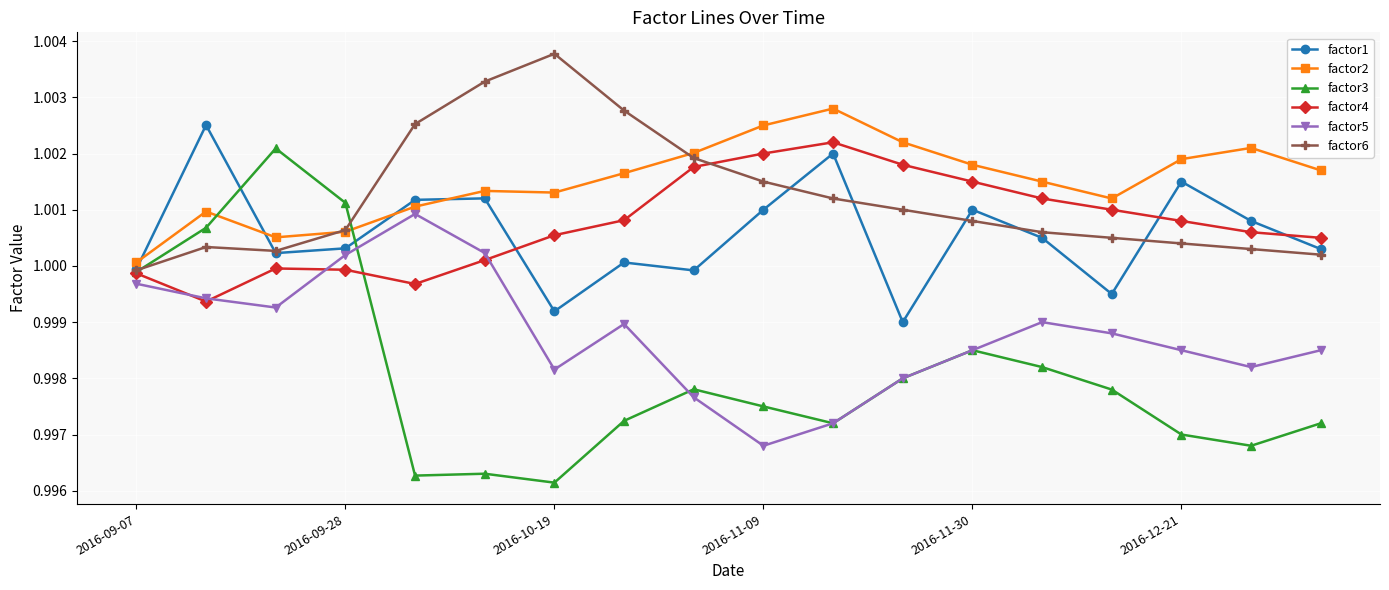

True or false: factor6 has more than 1 points higher than both neighbors.

True